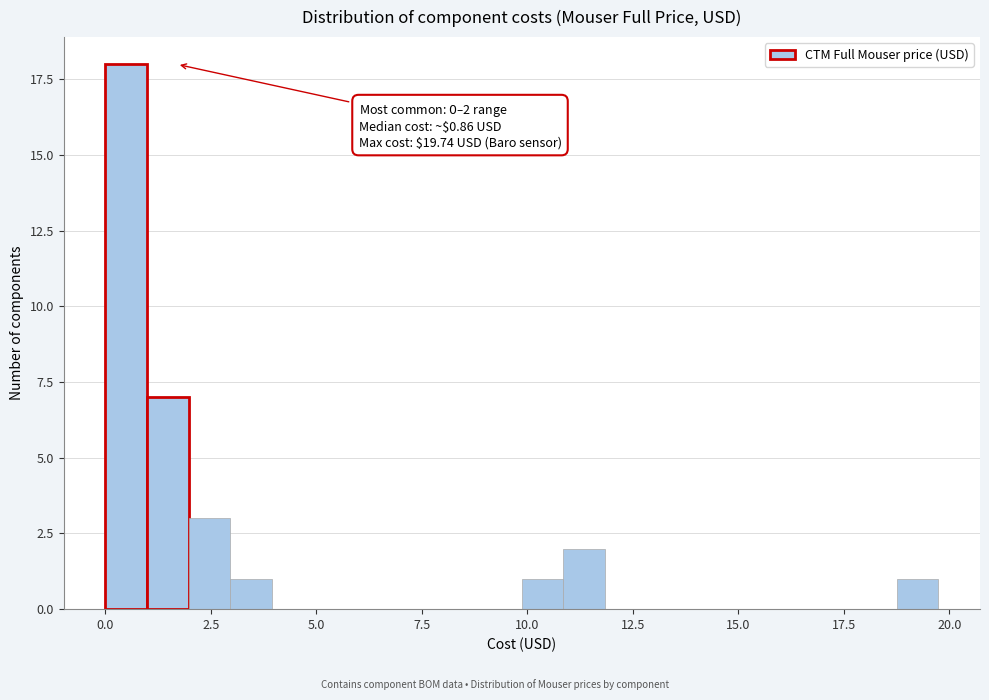

Around what value on the x-axis is the tallest bar? Give the approximate position of its centre, as read against the axis.

0.5